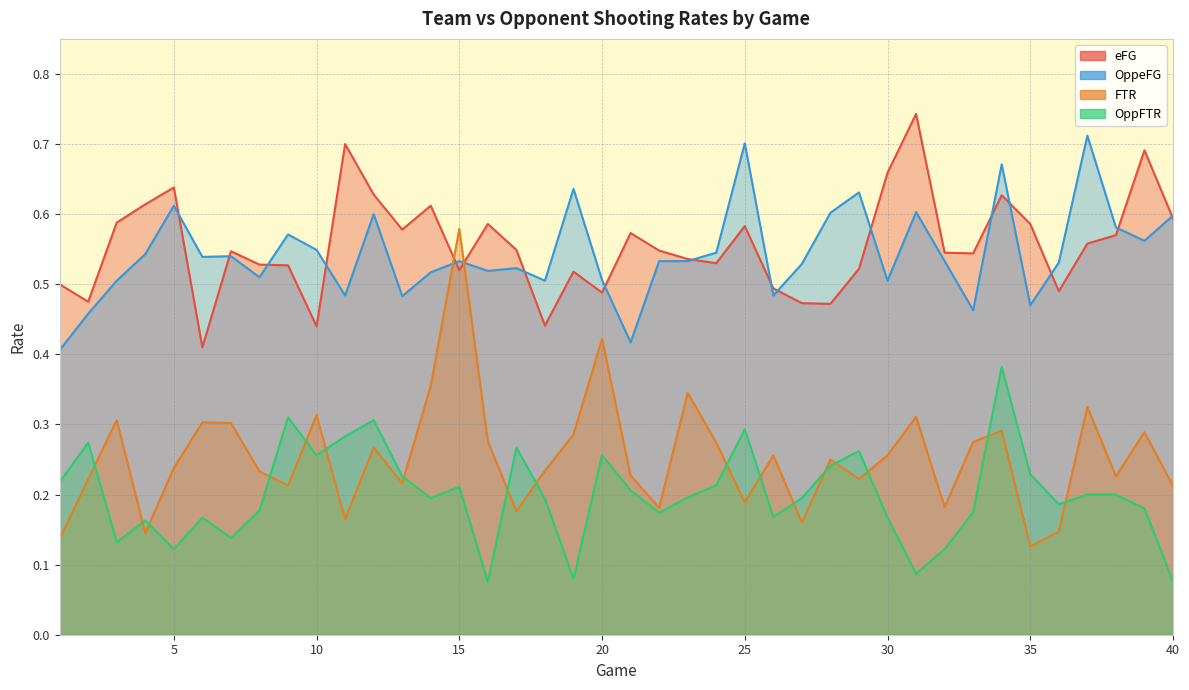

What is the value of the OppFTR point at the 12th from the left?

0.3